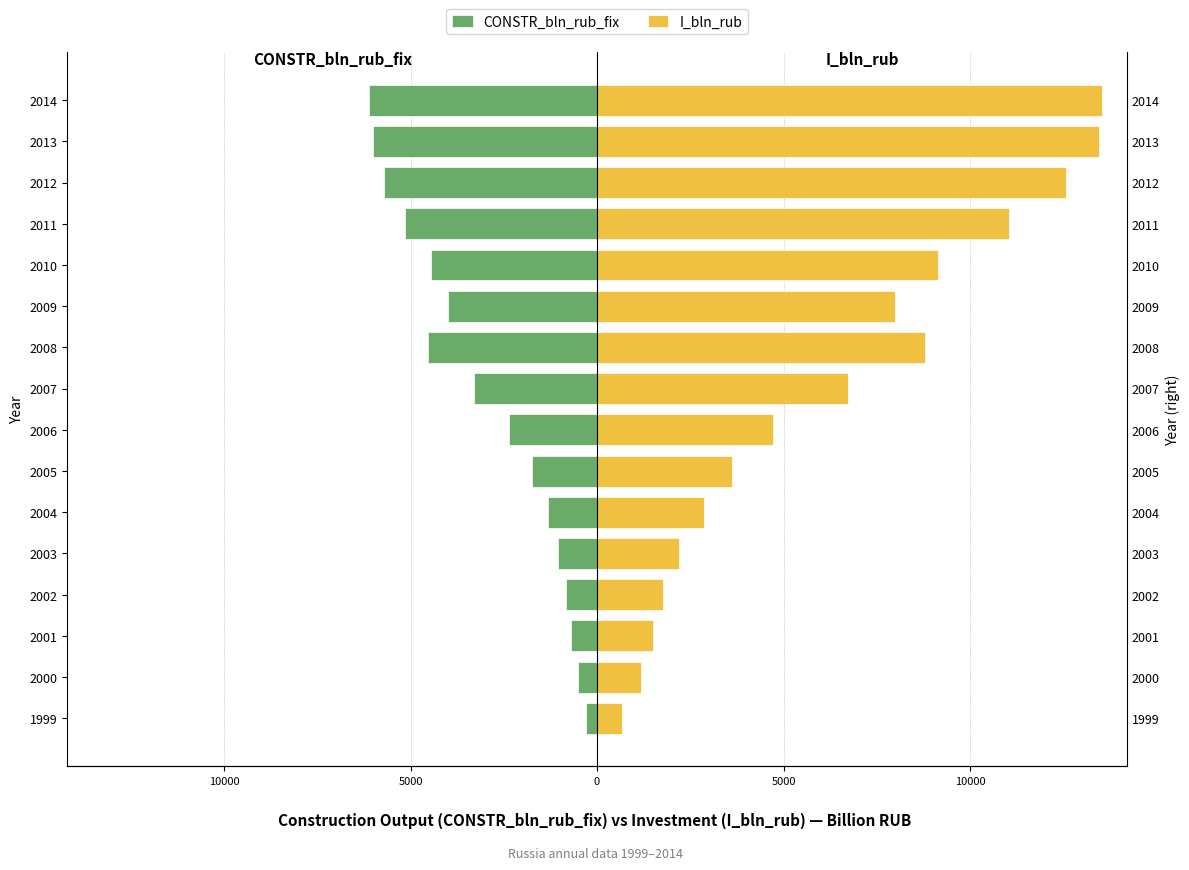

How many series are shown in this chart?

2